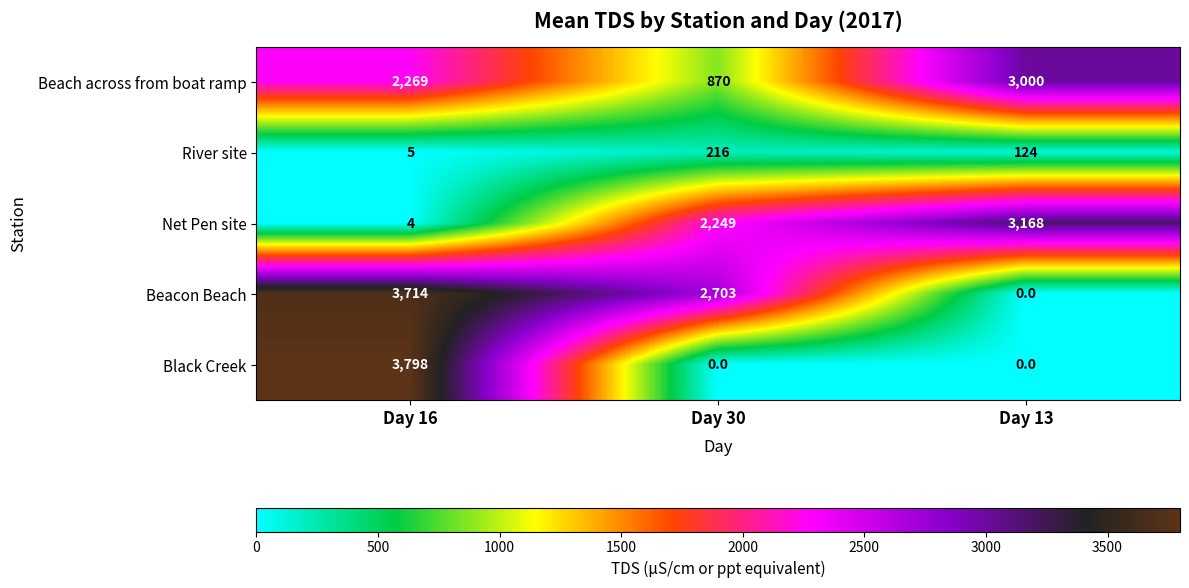

How many categories are shown in the chart?

3